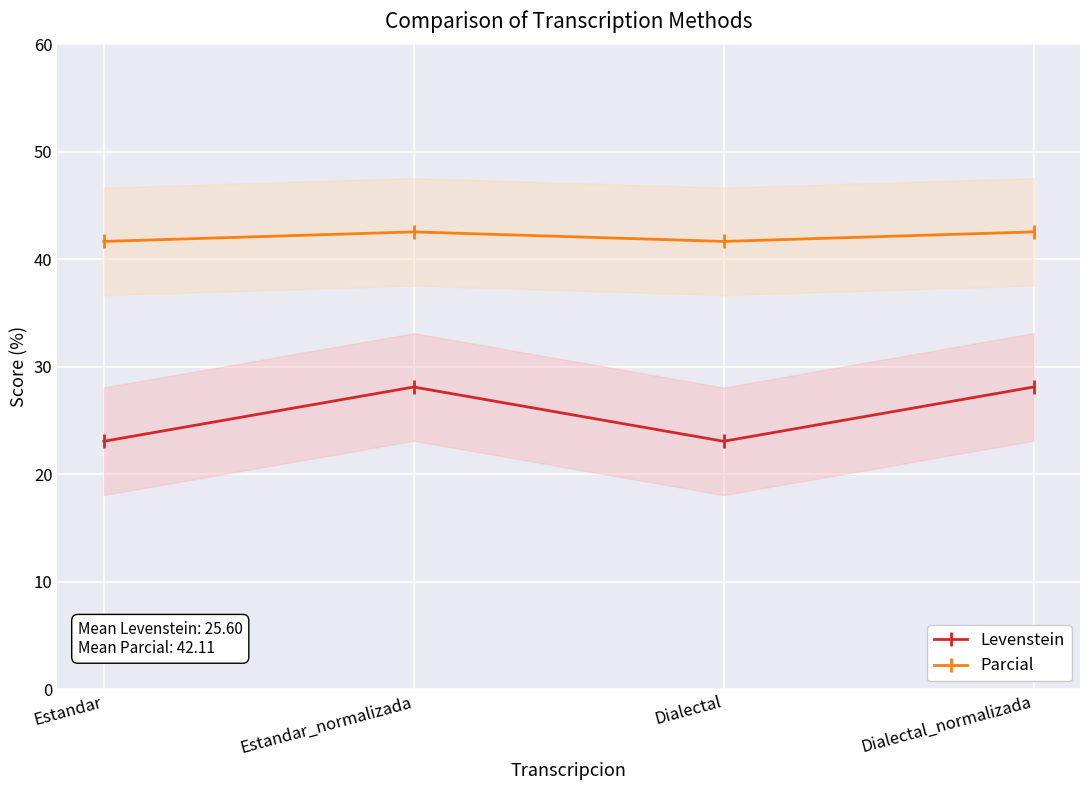

At how many categories does at least one series exceed 28?

4